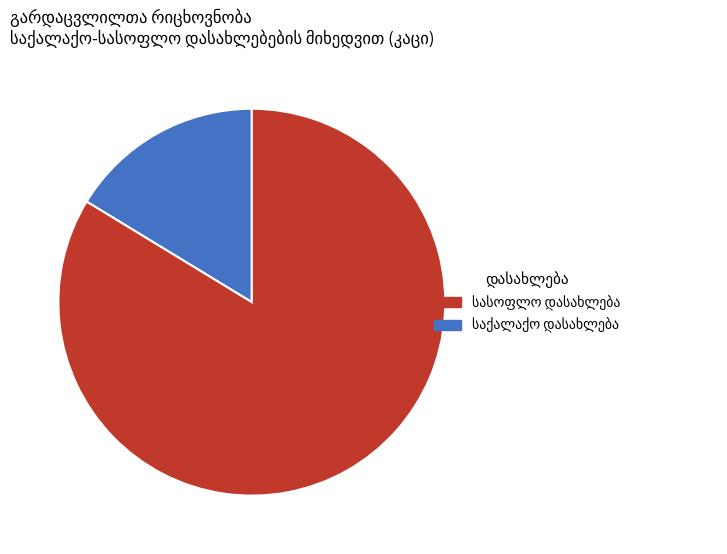

Does any single category account for the majority?

Yes